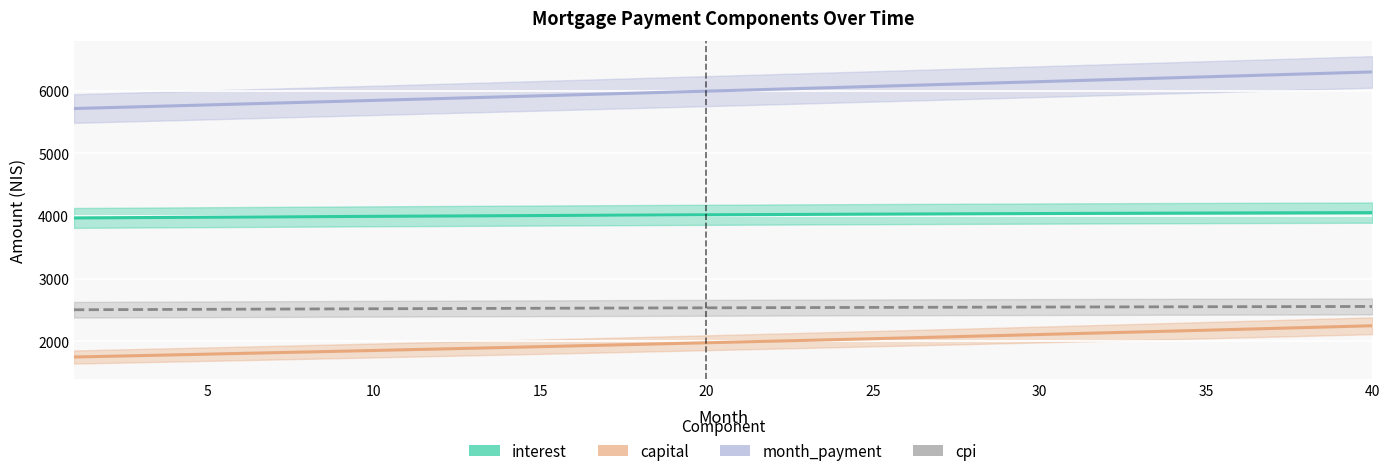

What is the label of the 39th point from the right?

5